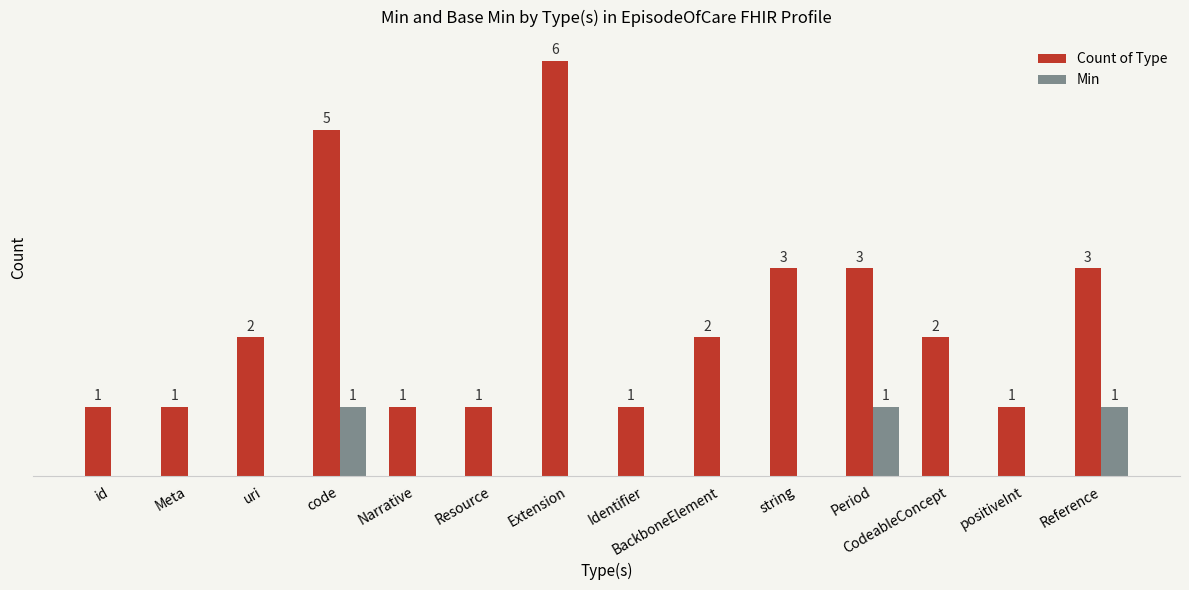

Which series has the largest total across all categories?

Count of Type